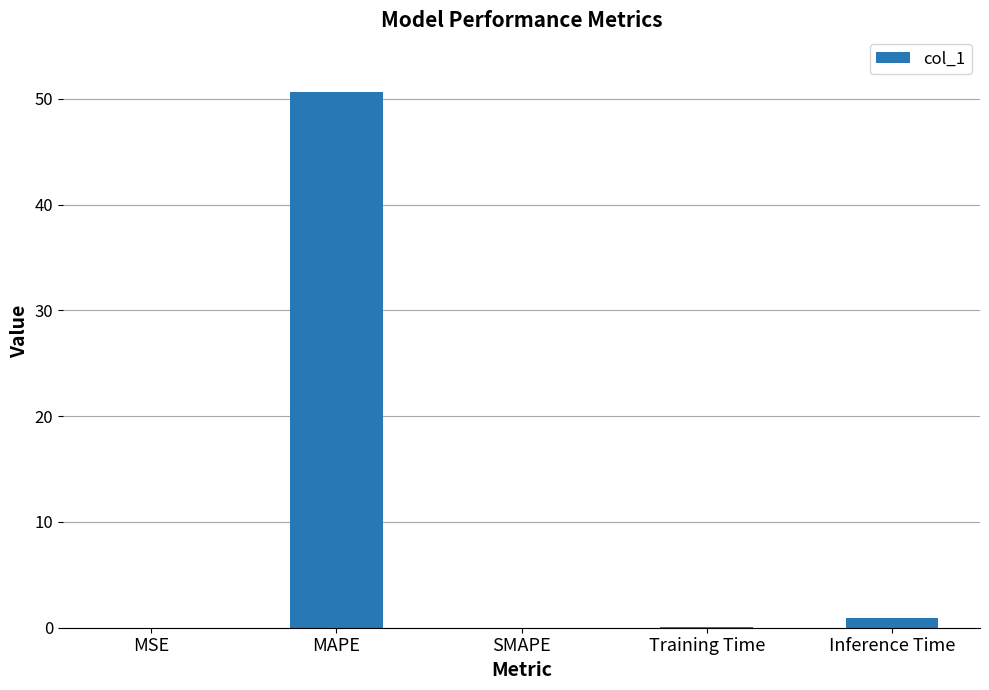

Is it true that the value at MAPE is 50.6?

True